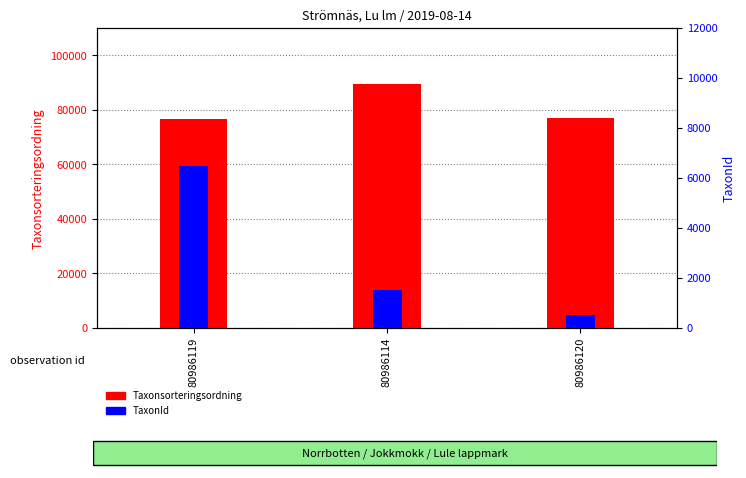

Reading right to left, transcribe all the data shown in this chart.

Taxonsorteringsordning: 76921	89545	76486
TaxonId: 502	1503	6487